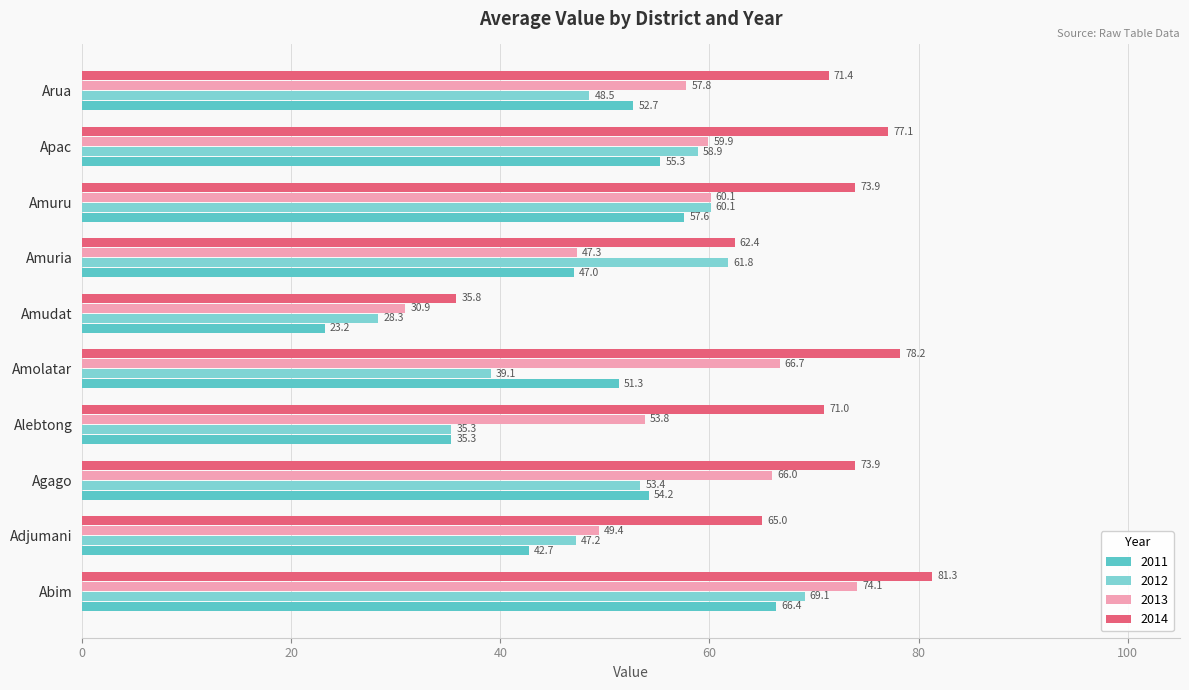

What is the value of the 2012 bar at the 1st from the left?

69.1